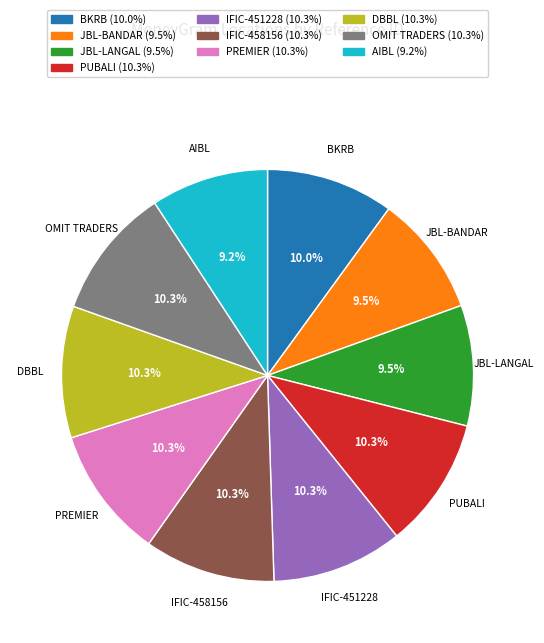

Is there a majority slice in this chart?

No